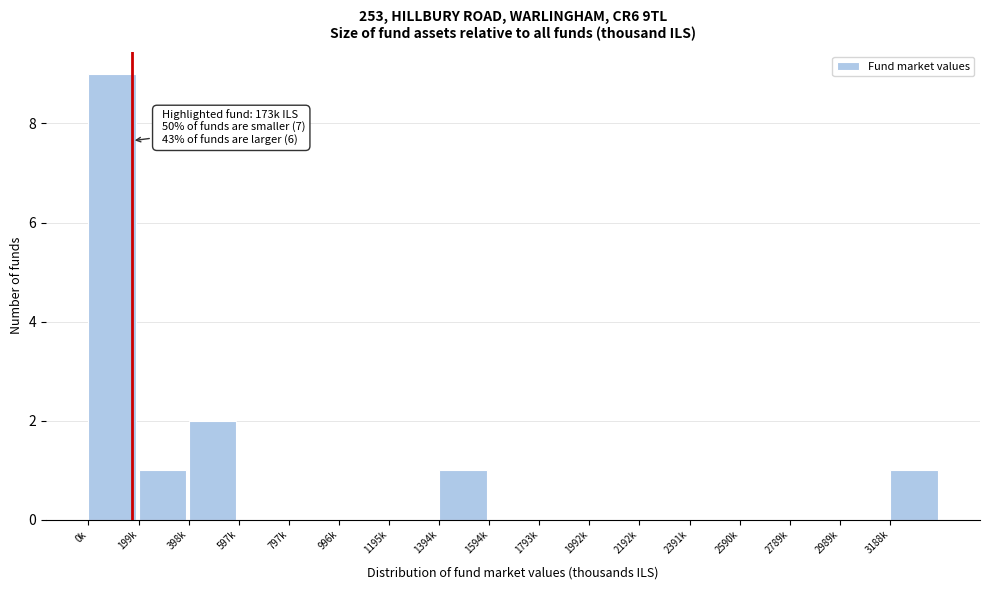

Reading right to left, what are all the values shown in this chart?

3188k=1	2989k=0	2789k=0	2590k=0	2391k=0	2192k=0	1992k=0	1793k=0	1594k=0	1394k=1	1195k=0	996k=0	797k=0	597k=0	398k=2	199k=1	0k=9